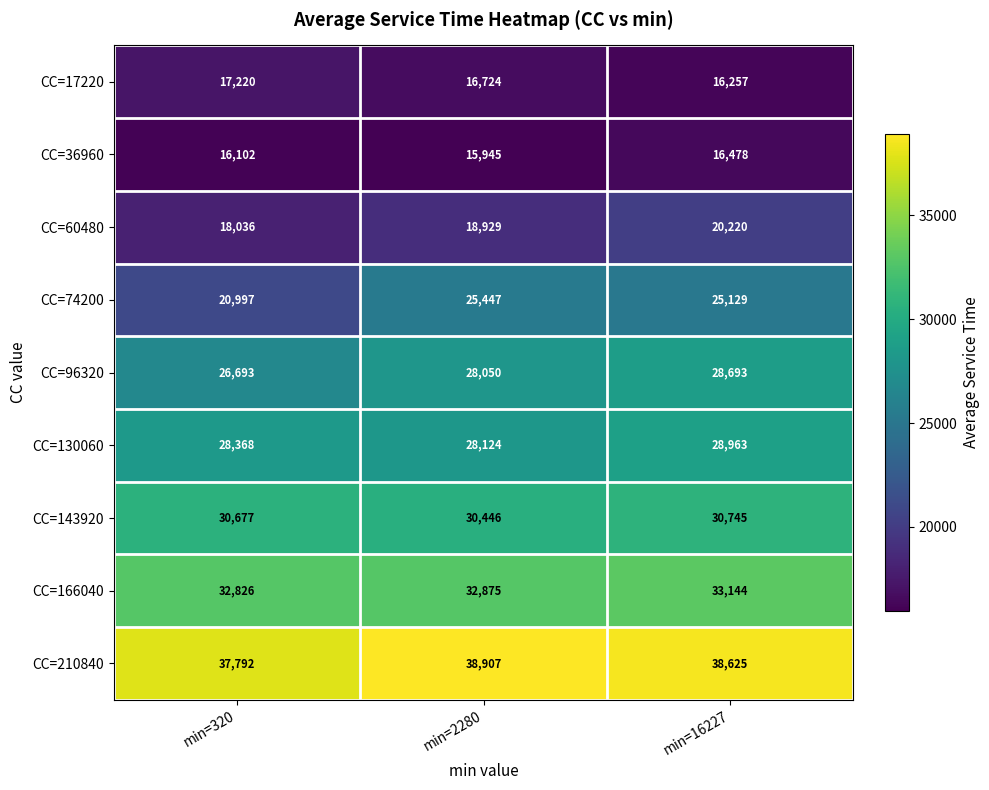

At which category is the sum across all series the highest?

min=16227